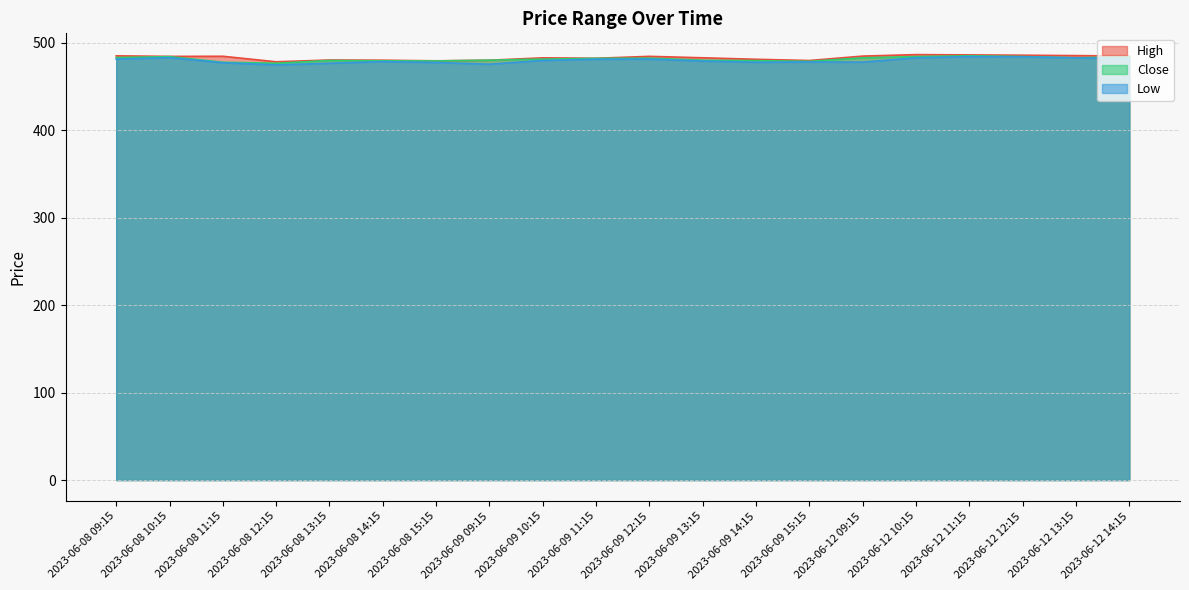

How many data points in High are above 484?

10